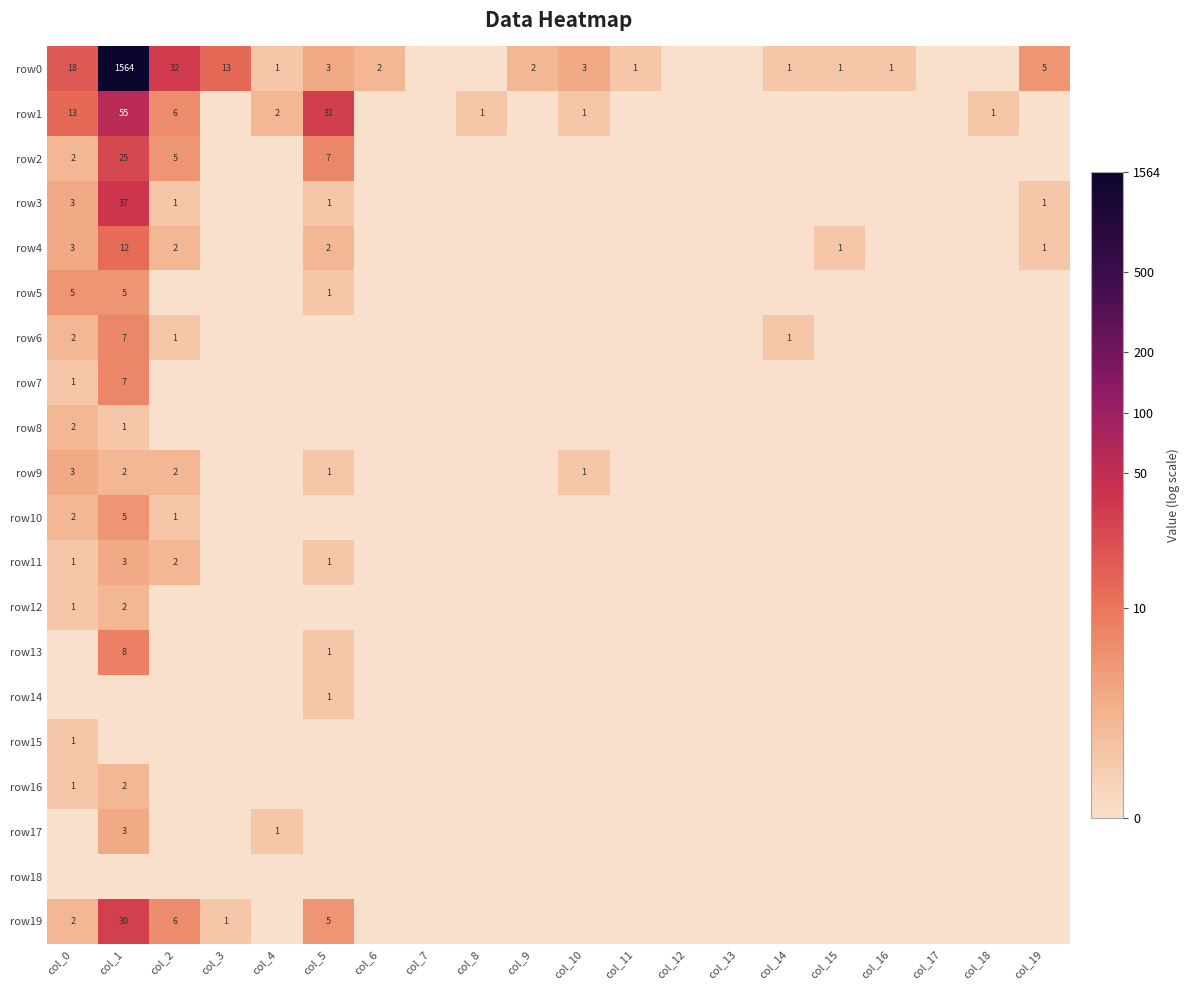

The value of row10 at col_18 is -1.0. True or false?

False